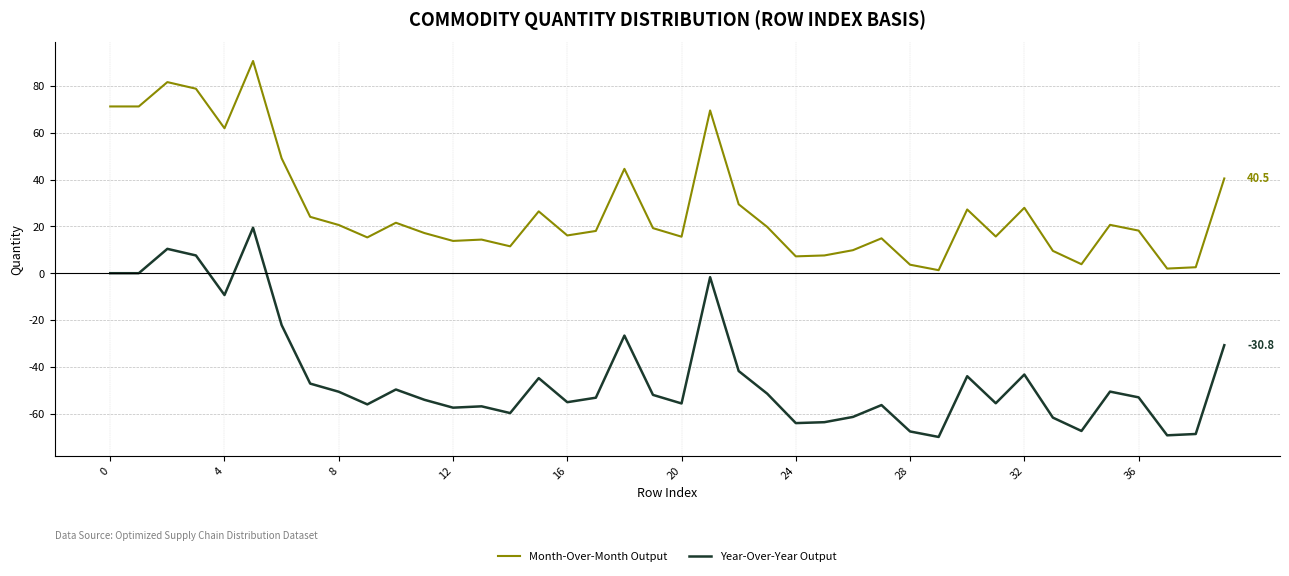

What are all the series names shown in the legend?

Month-Over-Month Output, Year-Over-Year Output